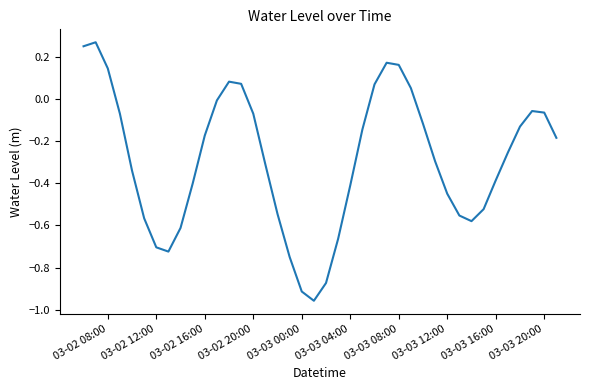

What is the difference between the maximum and minimum values?

1.2